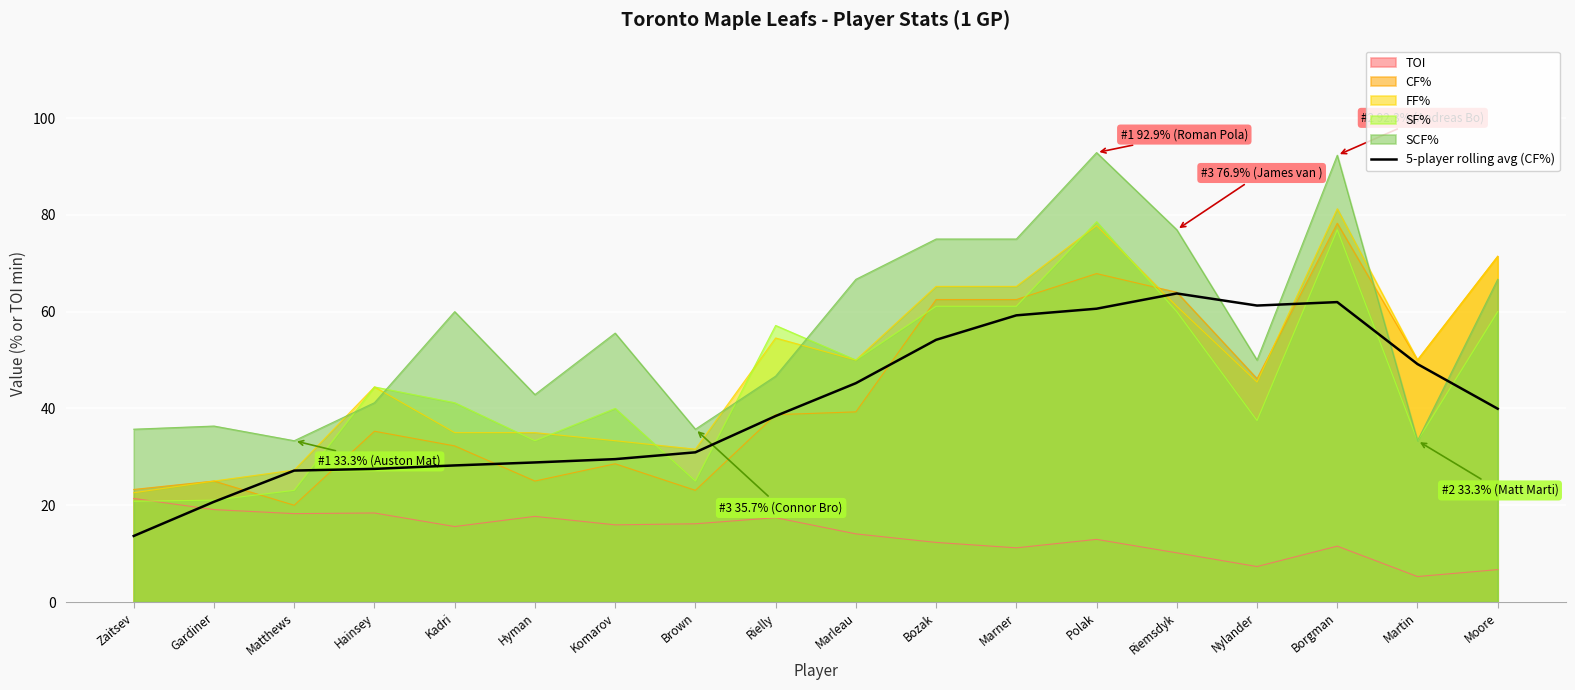

What is the spread (max minus min) of values at Kadri?

44.4